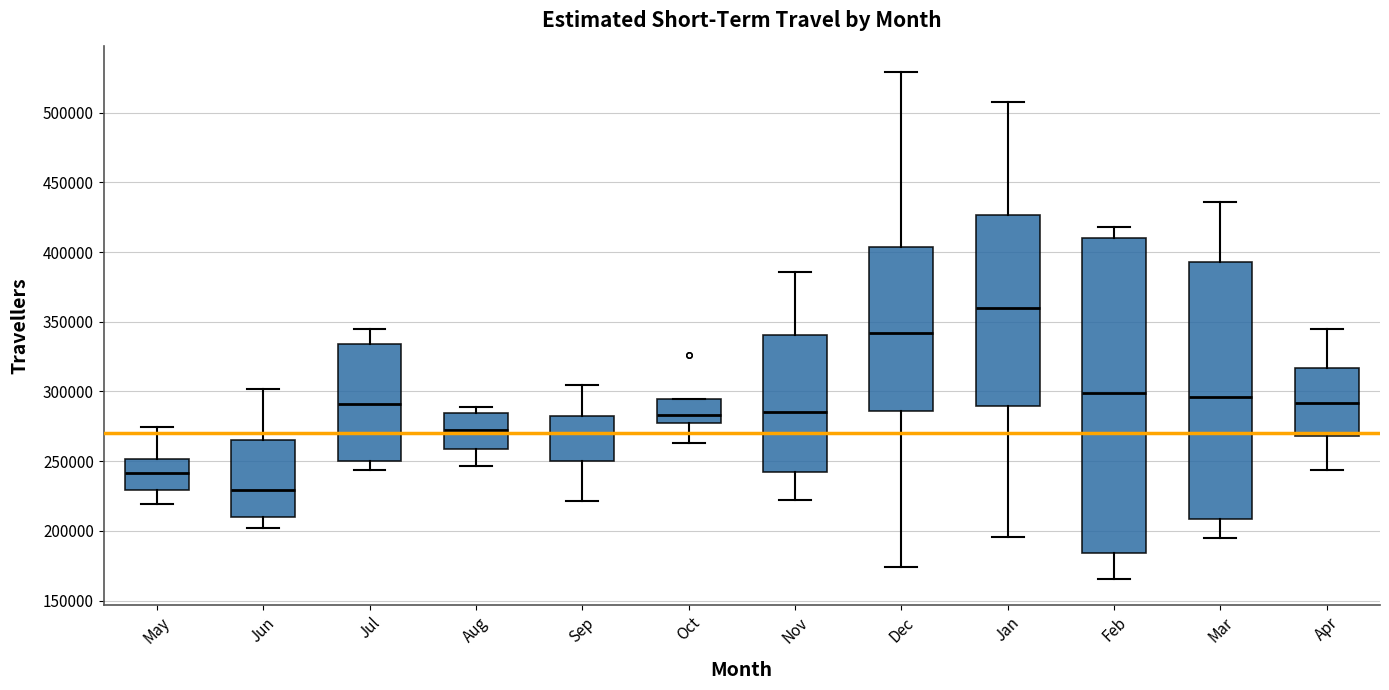

Reading left to right, transcribe this box plot: for each box, give where its median line is, the range the box spans, and where its two whiskers end, as read against the y-axis. The values are not printed on the chart, so give them approximately, as read against the axis.

May: median 240000, box 230000 to 250000, whiskers 220000 to 275000
Jun: median 230000, box 210000 to 265000, whiskers 200000 to 300000
Jul: median 290000, box 250000 to 335000, whiskers 245000 to 345000
Aug: median 270000, box 260000 to 285000, whiskers 245000 to 290000
Sep: median 270000, box 250000 to 285000, whiskers 220000 to 305000
Oct: median 285000, box 275000 to 295000, whiskers 265000 to 295000
Nov: median 285000, box 240000 to 340000, whiskers 220000 to 385000
Dec: median 340000, box 285000 to 405000, whiskers 175000 to 530000
Jan: median 360000, box 290000 to 425000, whiskers 195000 to 510000
Feb: median 300000, box 185000 to 410000, whiskers 165000 to 420000
Mar: median 295000, box 210000 to 395000, whiskers 195000 to 435000
Apr: median 290000, box 270000 to 315000, whiskers 245000 to 345000